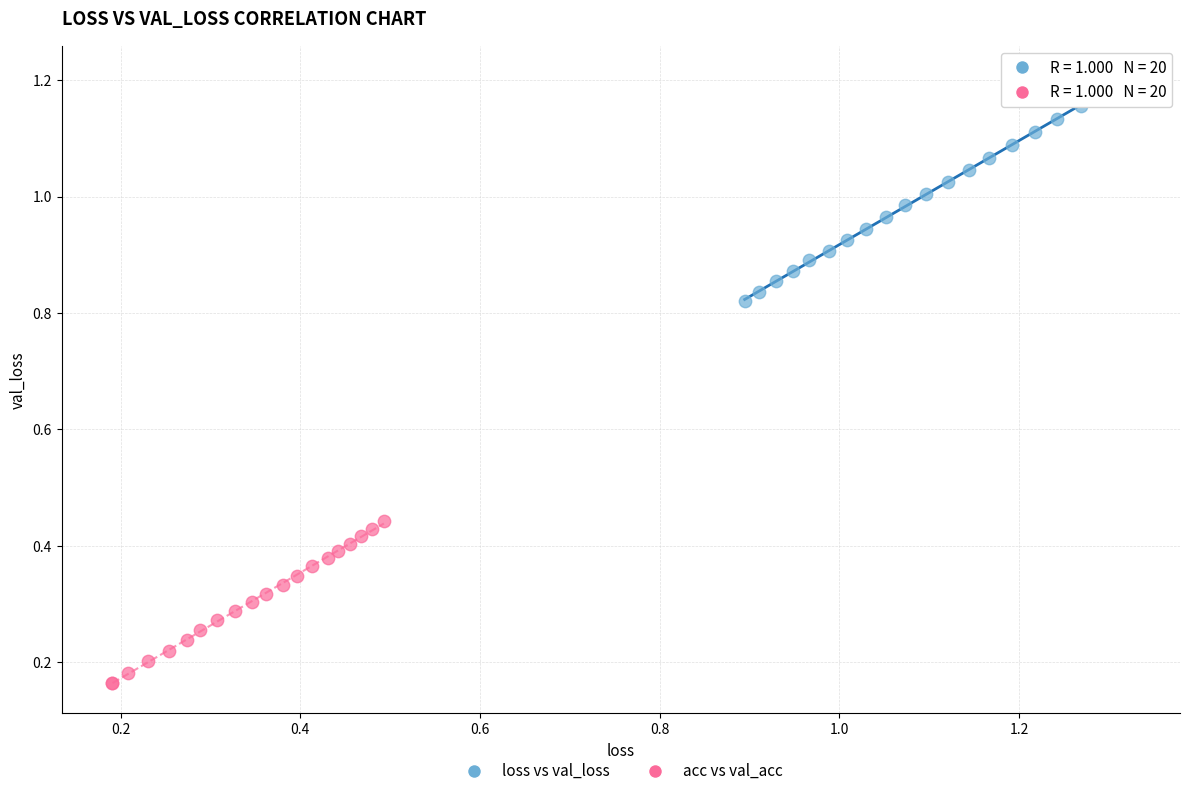

Which series has the largest Y range (max minus min)?

loss vs val_loss